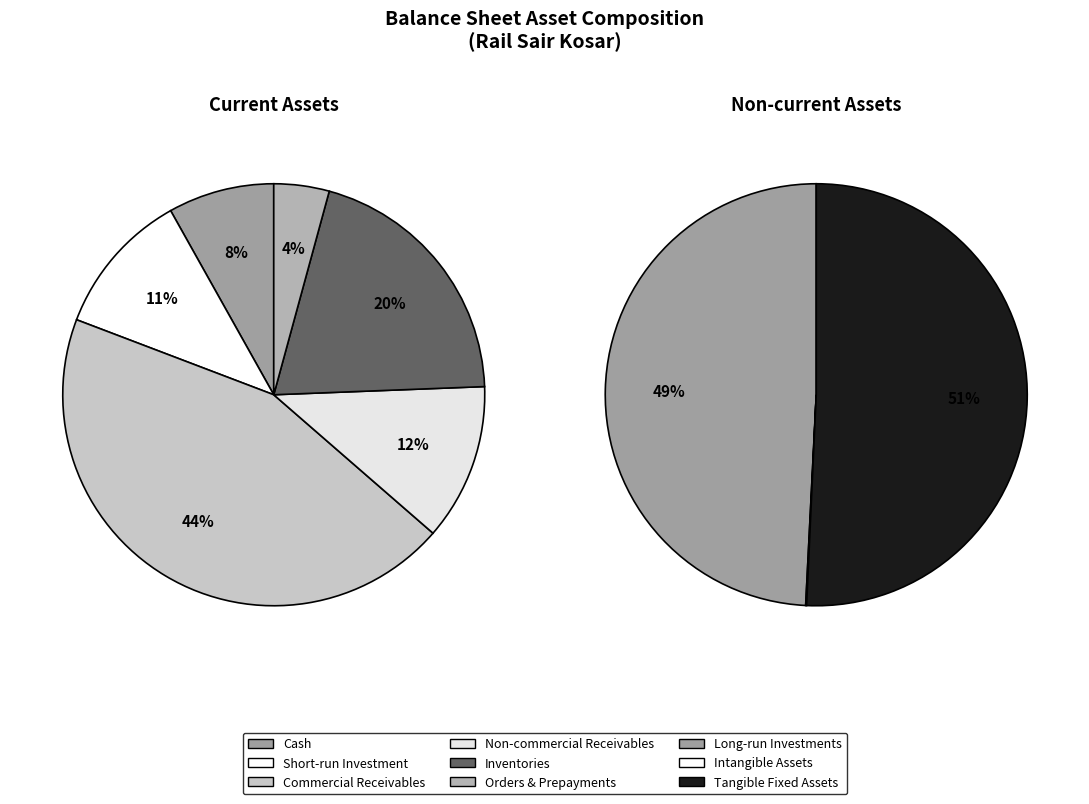

Between commercial_receivables and inventories, which is larger?

commercial_receivables